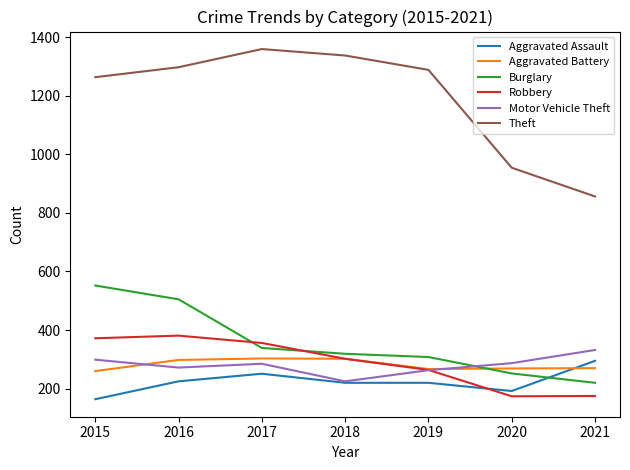

True or false: Theft and Aggravated Battery intersect in this chart.

False